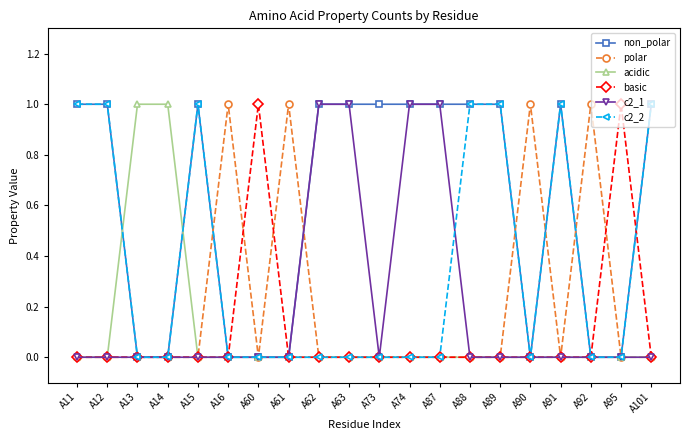

How many lines are shown in the chart?

6